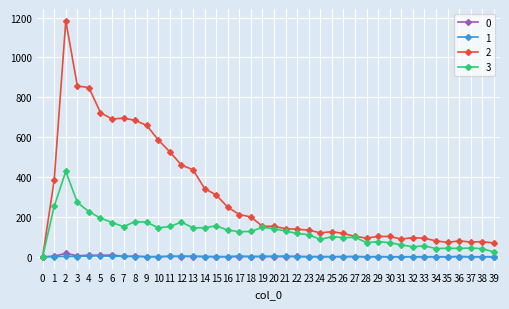

Count the number of data series in this chart.

4